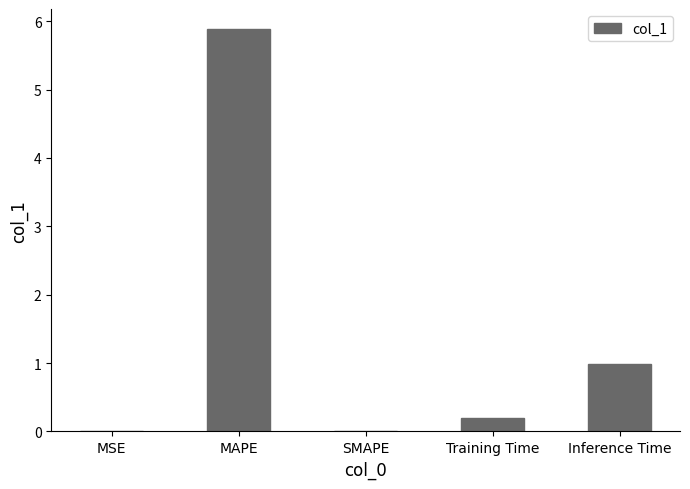

What is the sum of all values?

7.1